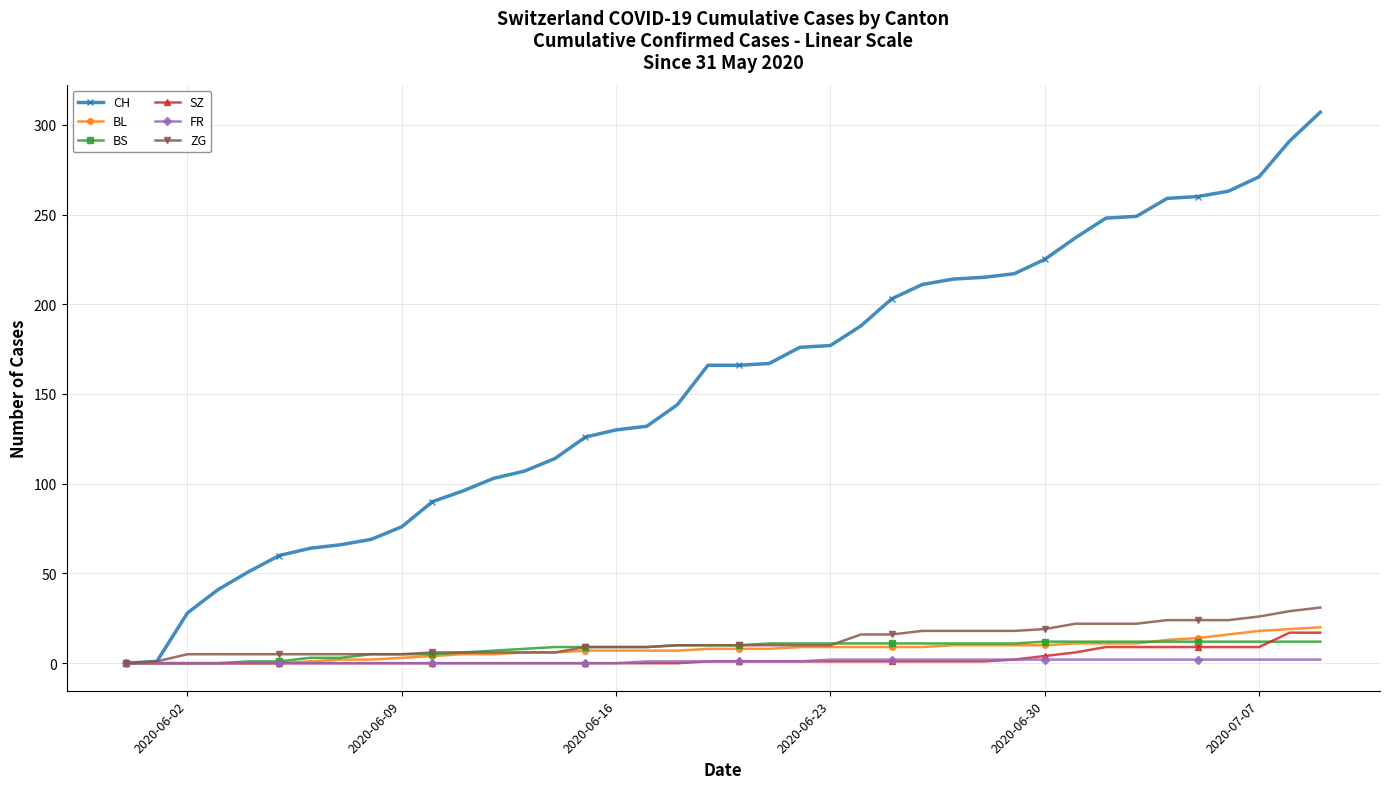

Which series has the widest spread of values?

CH